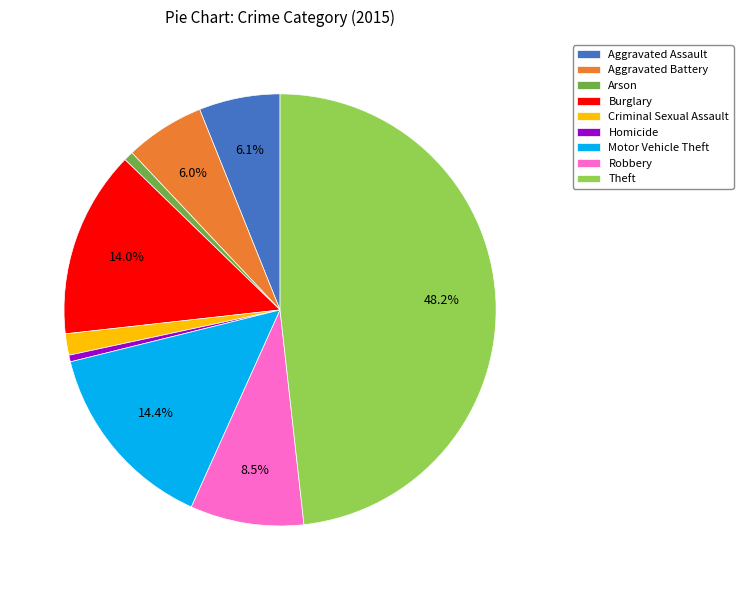

What is the ratio of the value at Robbery to the value at Motor Vehicle Theft?

0.6